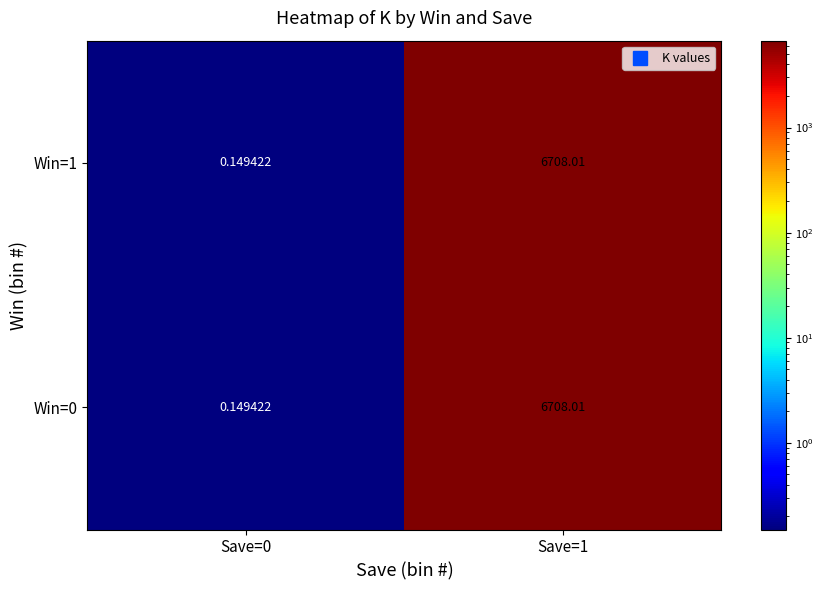

How many data points does each series have?

2